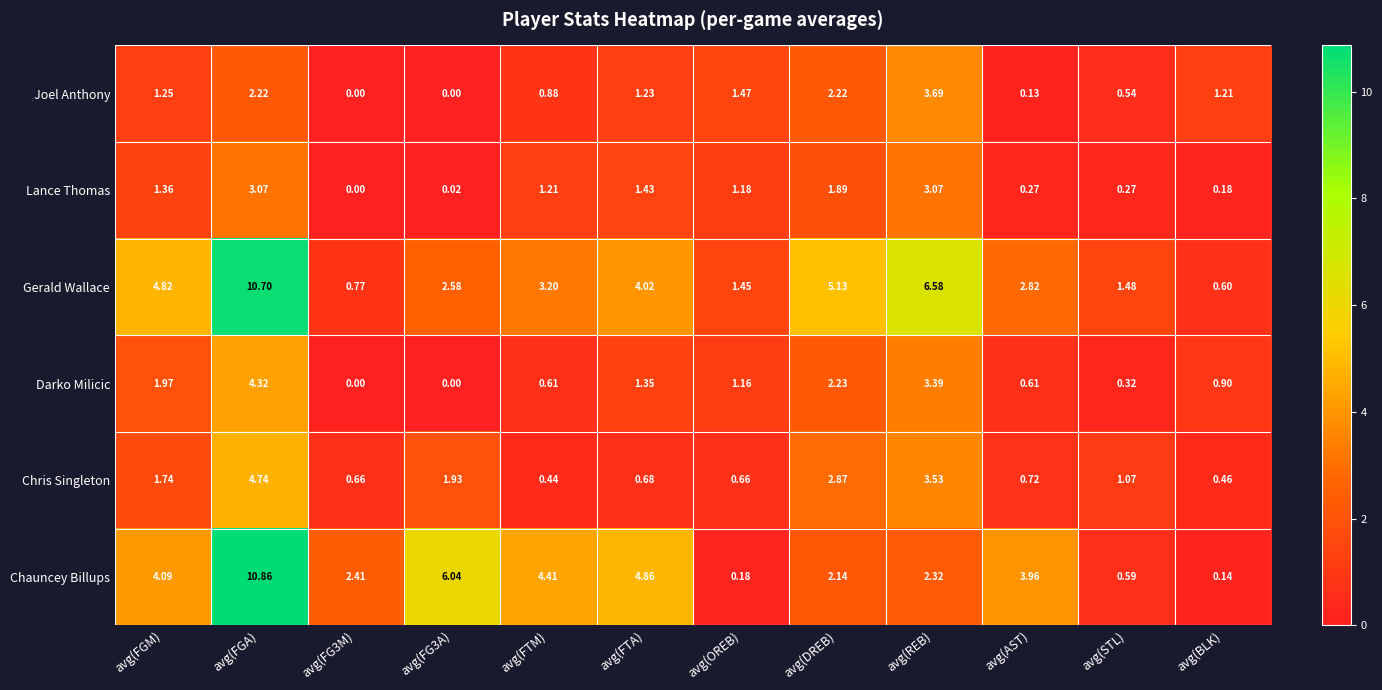

Between avg(FG3M) and avg(DREB), which series saw the biggest shift?

Gerald Wallace